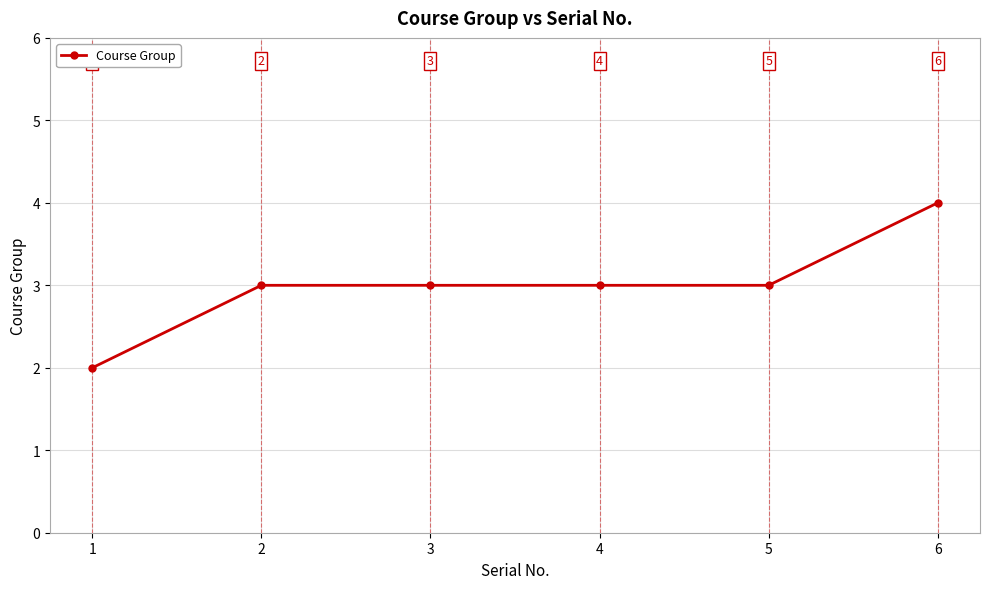

Reading left to right, what are all the values shown in this chart?

2	3	3	3	3	4